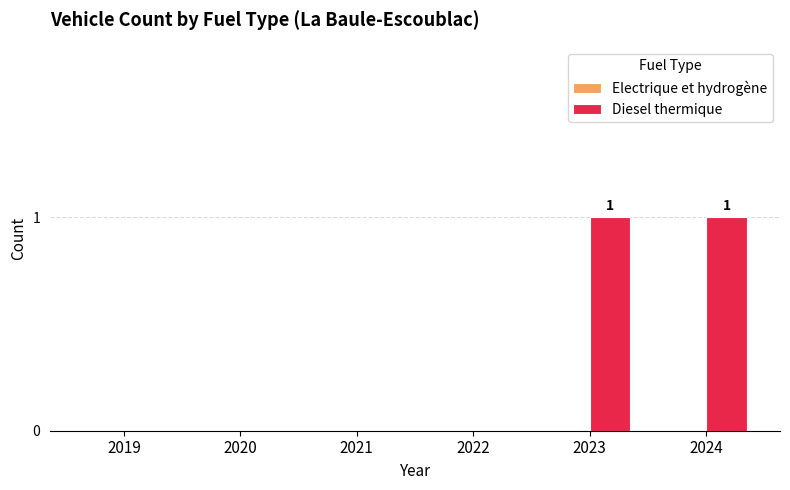

Reading right to left, transcribe all the data shown in this chart.

2024=1	2023=1	2022=0	2021=0	2020=0	2019=0